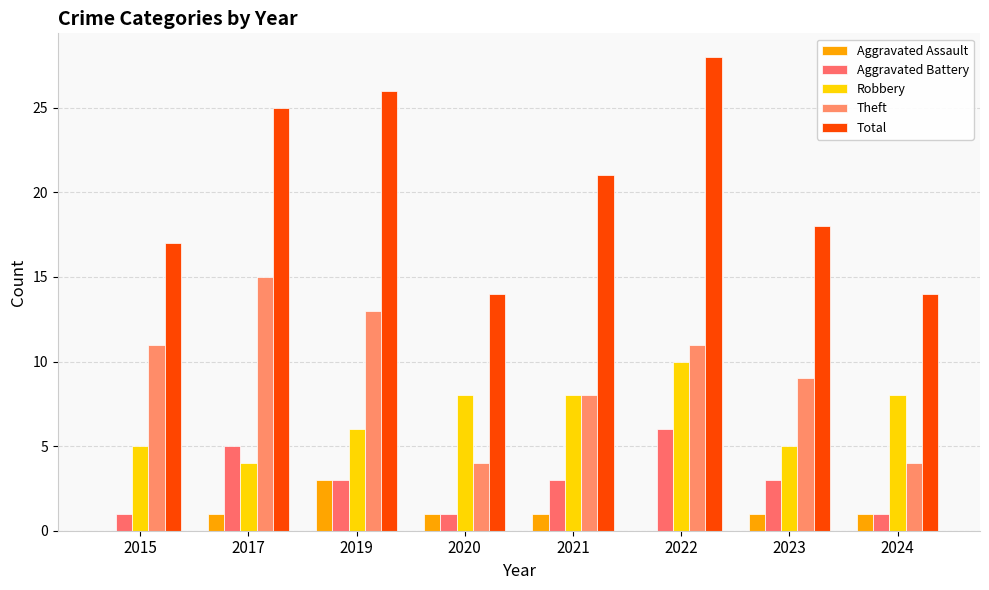

Is it true that Robbery equals 14 at 2020?

False